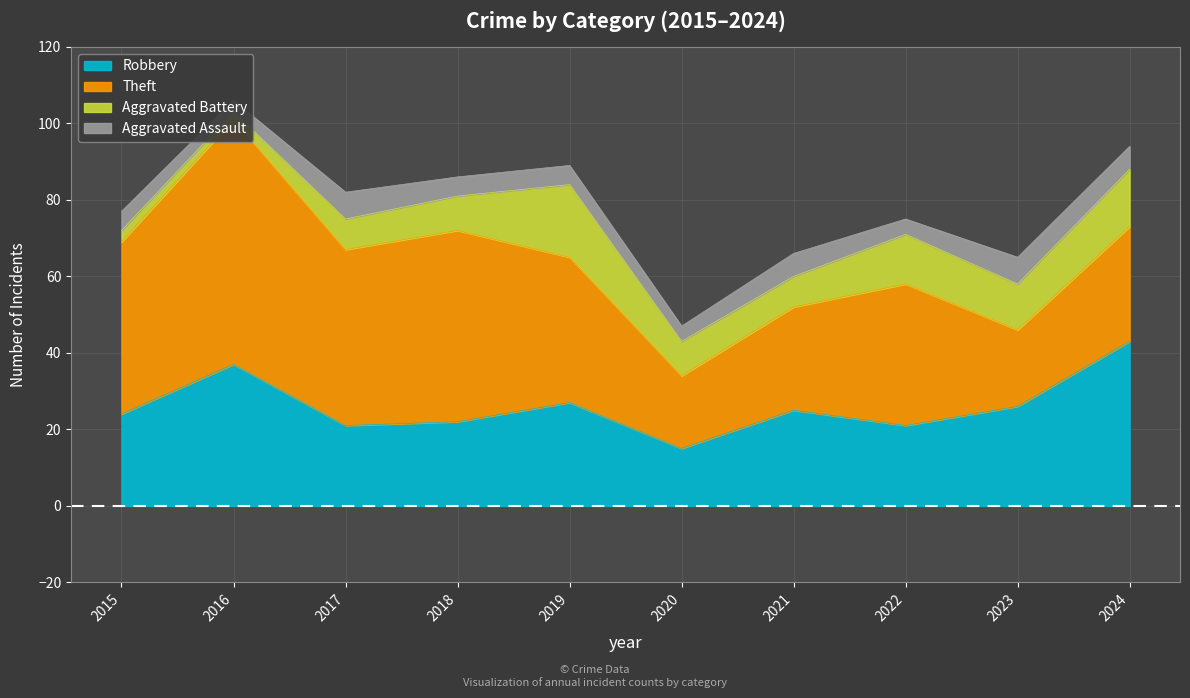

Reading right to left, extract all data points from this chart.

Robbery: 2024=43	2023=26	2022=21	2021=25	2020=15	2019=27	2018=22	2017=21	2016=37	2015=24
Theft: 2024=30	2023=20	2022=37	2021=27	2020=19	2019=38	2018=50	2017=46	2016=64	2015=45
Aggravated Battery: 2024=15	2023=12	2022=13	2021=8	2020=9	2019=19	2018=9	2017=8	2016=2	2015=3
Aggravated Assault: 2024=6	2023=7	2022=4	2021=6	2020=4	2019=5	2018=5	2017=7	2016=3	2015=5